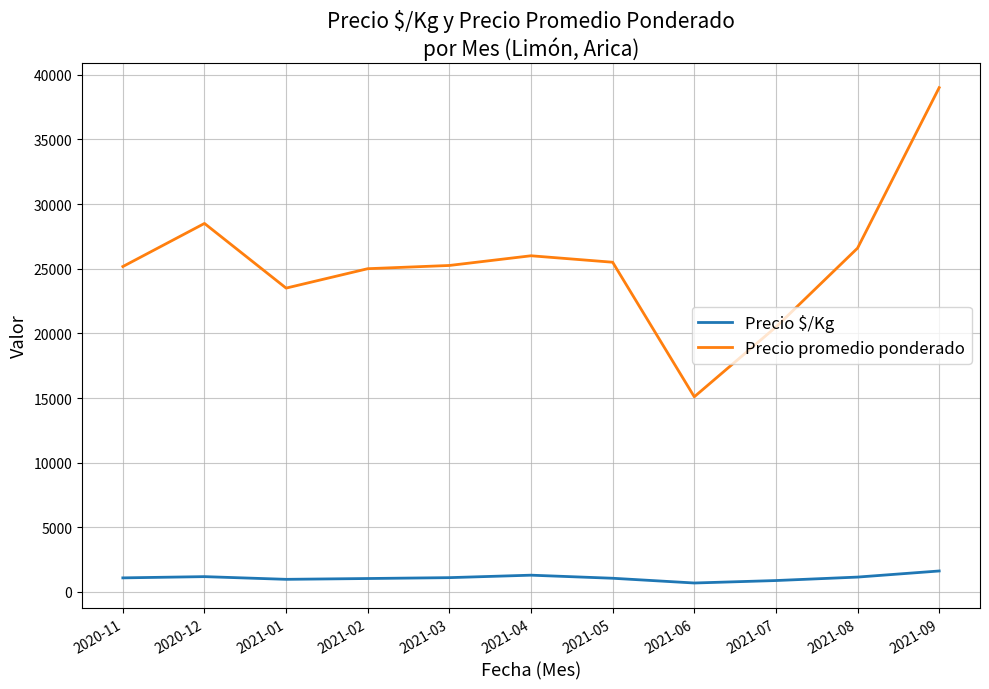

What position from the right is 2020-12?

10